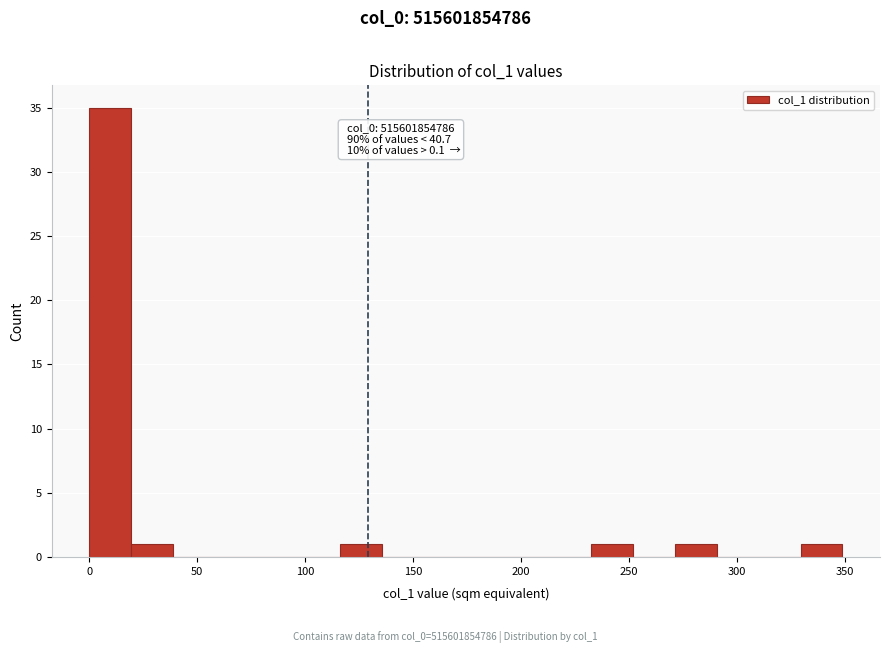

Read against the x-axis, roughly where is the centre of the tallest bar?

10